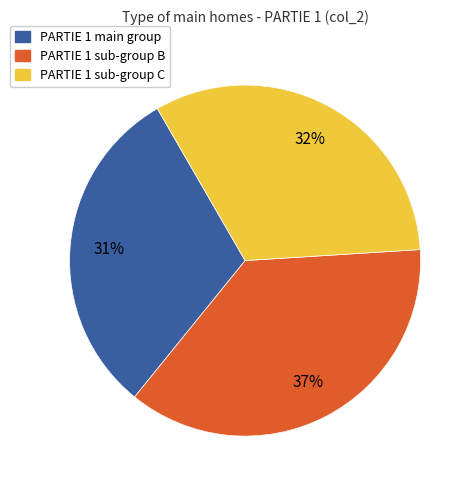

Does any single category account for the majority?

No